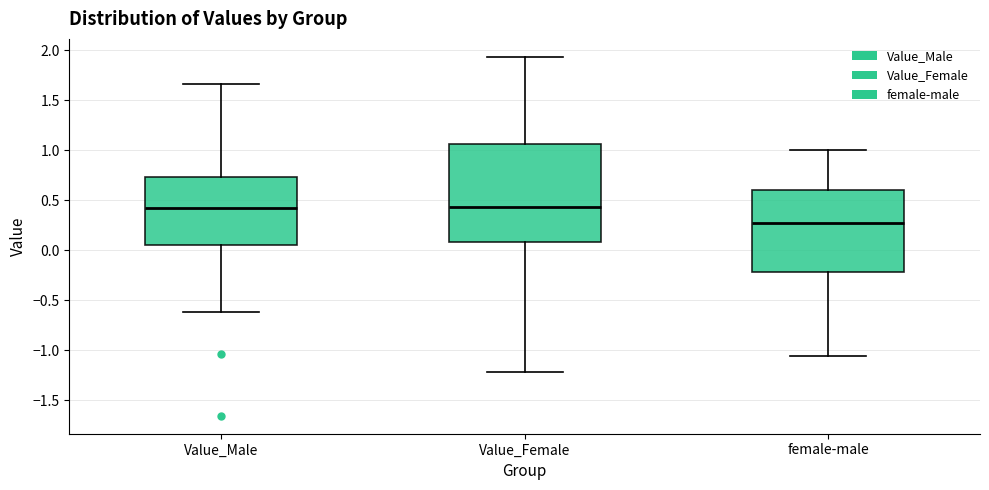

Comparing the boxes themselves (not the whiskers), which one is the tallest?

Value_Female